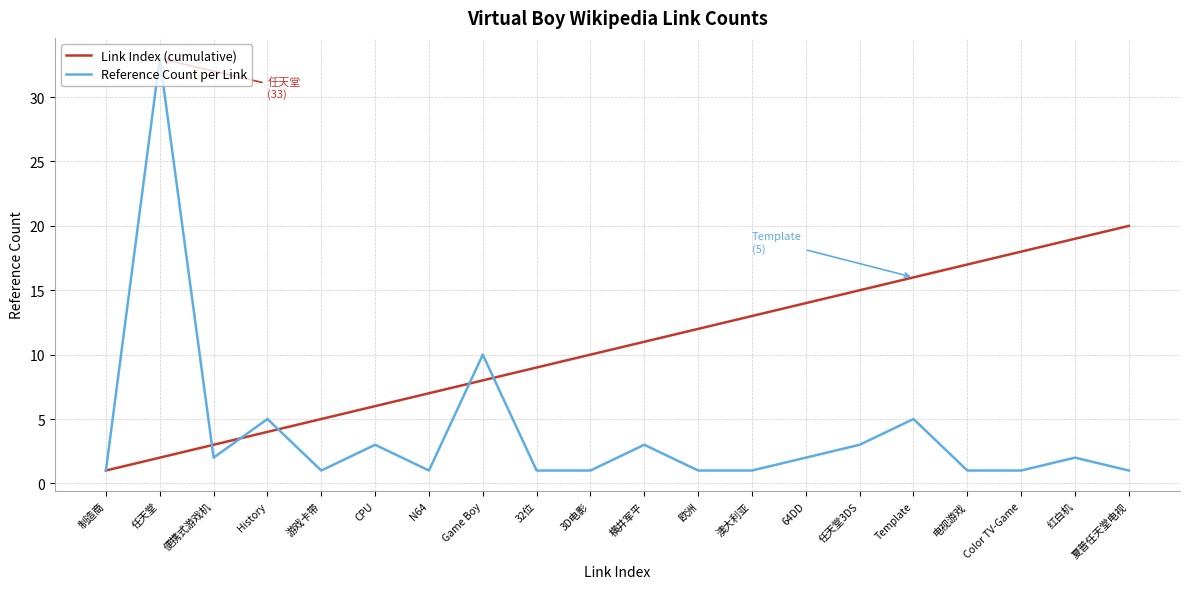

What are all the series names shown in the legend?

Link Index (cumulative), Reference Count per Link